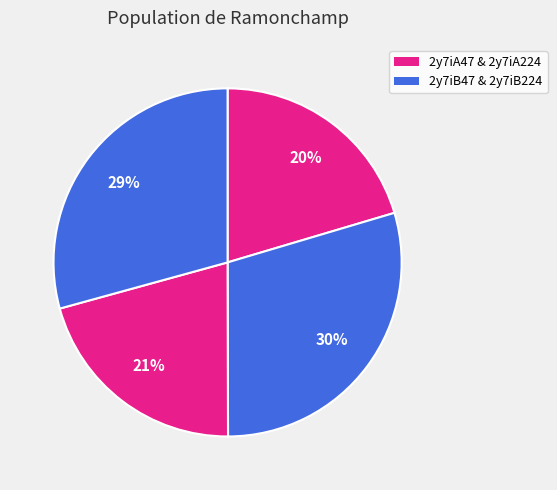

Rank the categories by value from lowest to highest.

2y7iA47, 2y7iB47, 2y7iB224, 2y7iA224